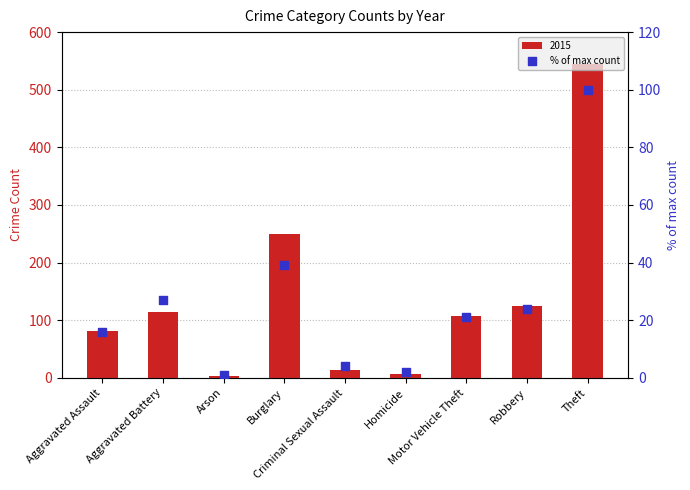

Approximately how many times larger is the value at Homicide compared to Criminal Sexual Assault?

0.5